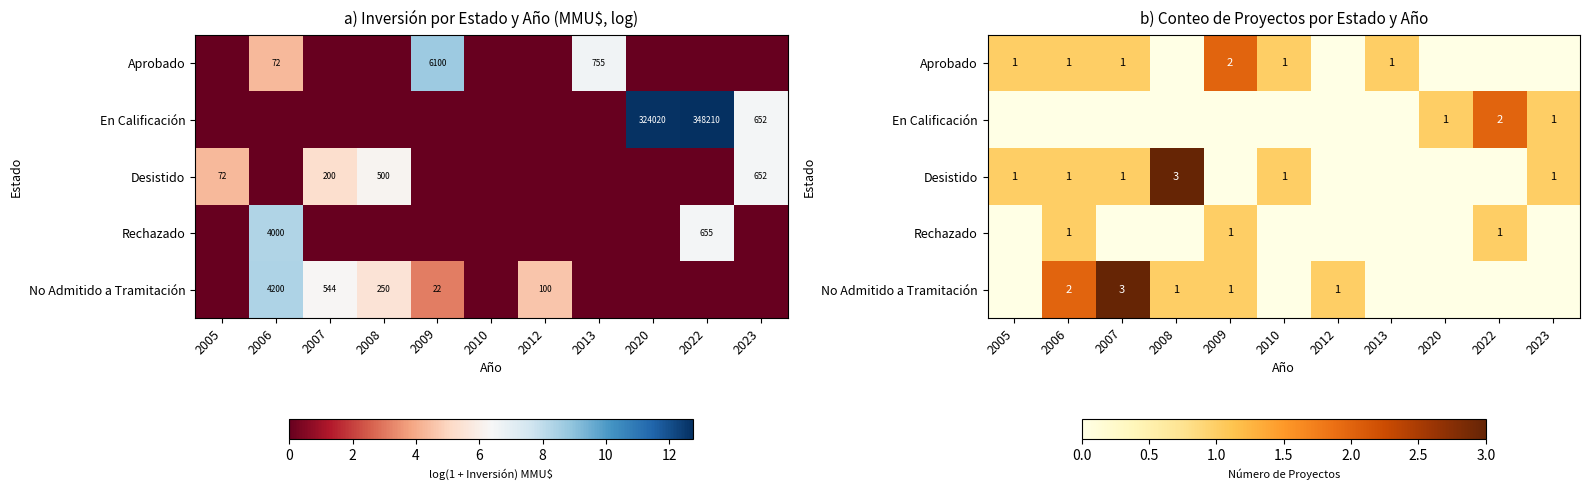

True or false: En Calificación has a value of 0 at 2005.

True